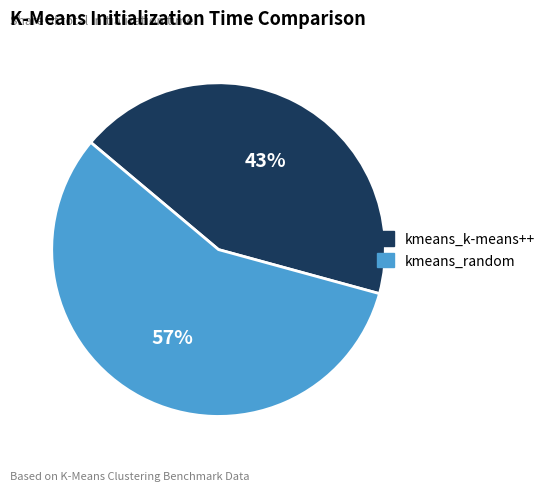

To the nearest percent, what is the difference between the largest and smallest slice percentages?

14%